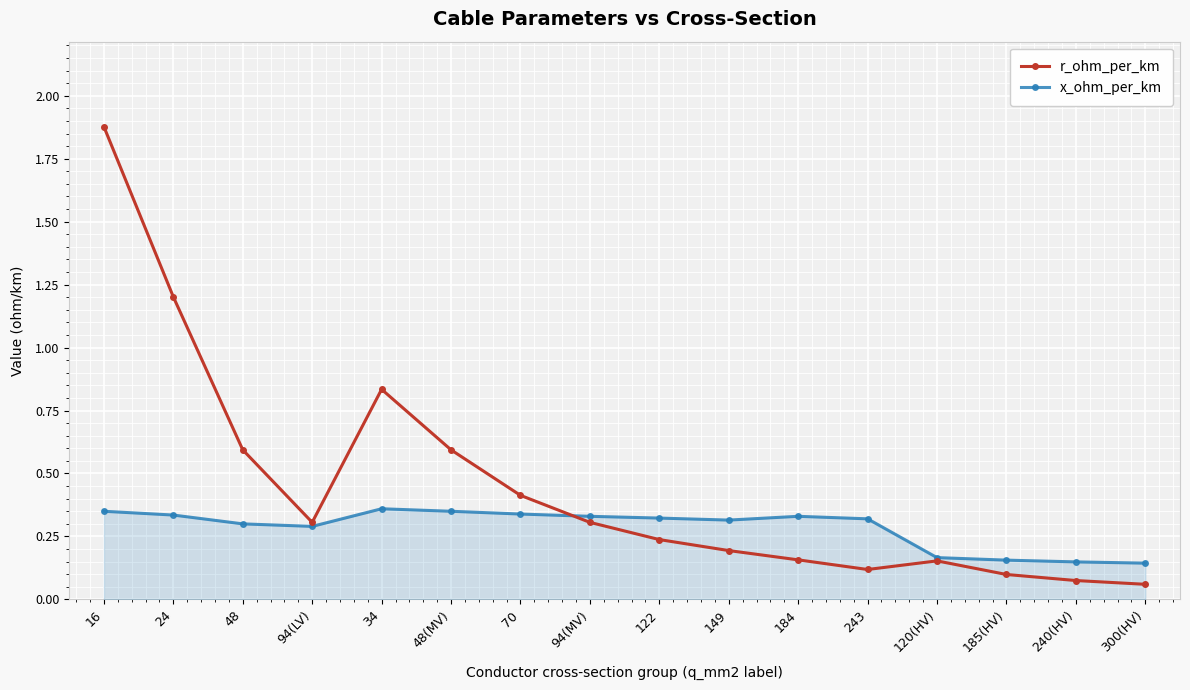

The r_ohm_per_km series shows 0.1 at 240(HV). True or false?

True